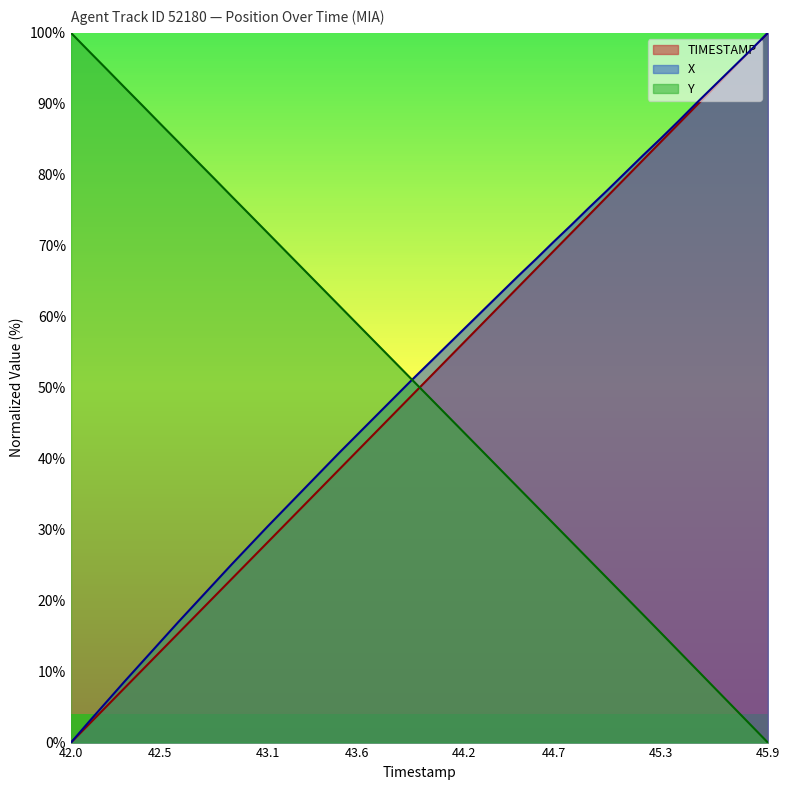

What position from the right is 42.7?

33